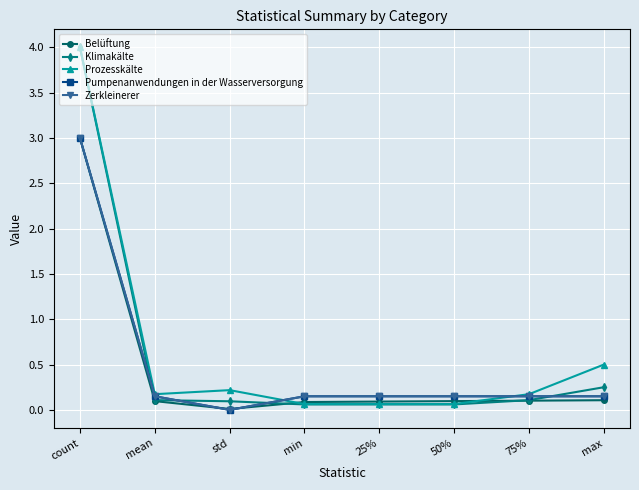

Which series changed the most between 25% and 50%?

Belüftung